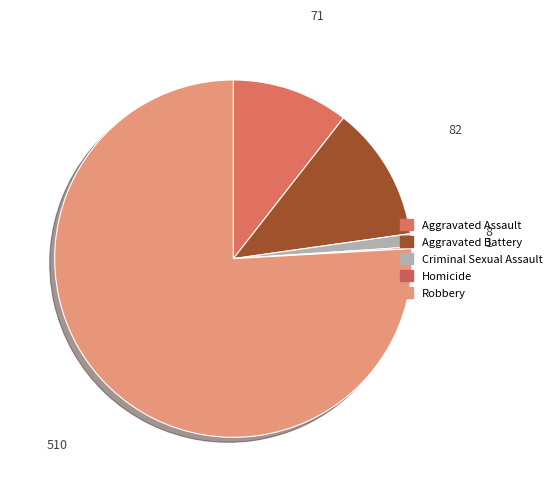

Count the number of slices in the pie.

5